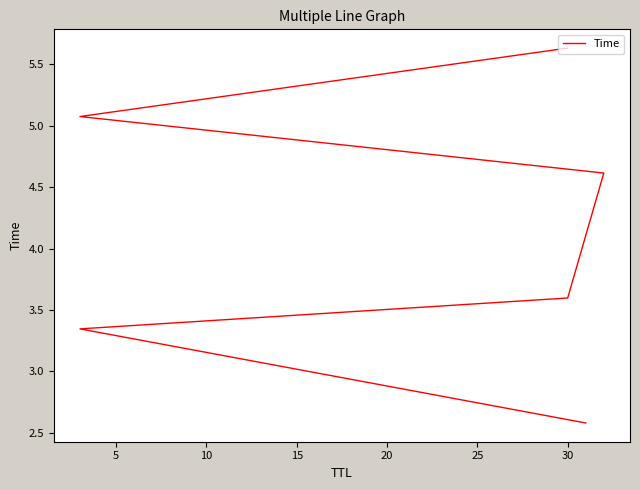

True or false: there are more than 0 points higher than both neighbors.

False